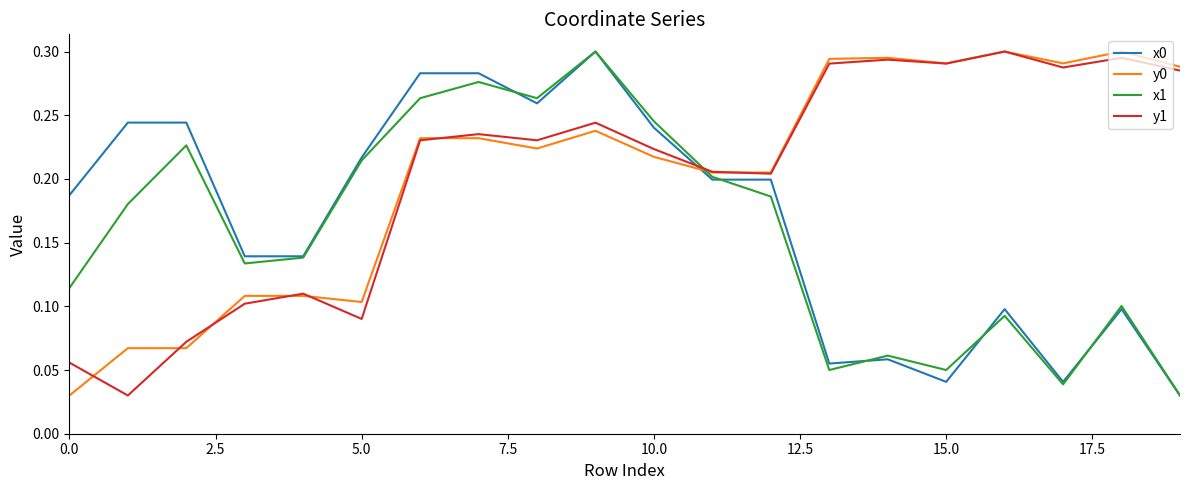

How many times do x0 and y1 cross each other?

1